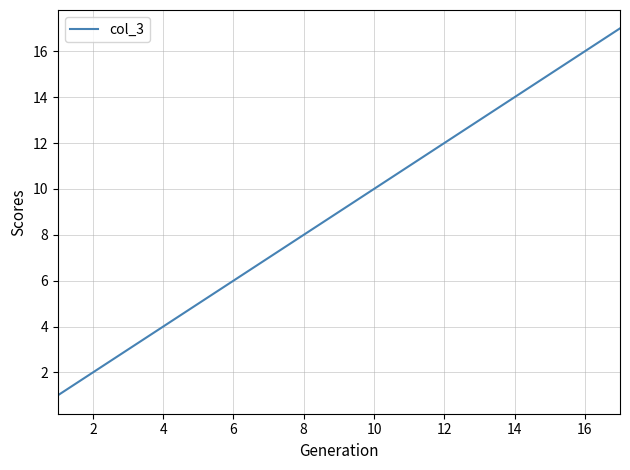

What is the difference between the maximum and minimum values?

16